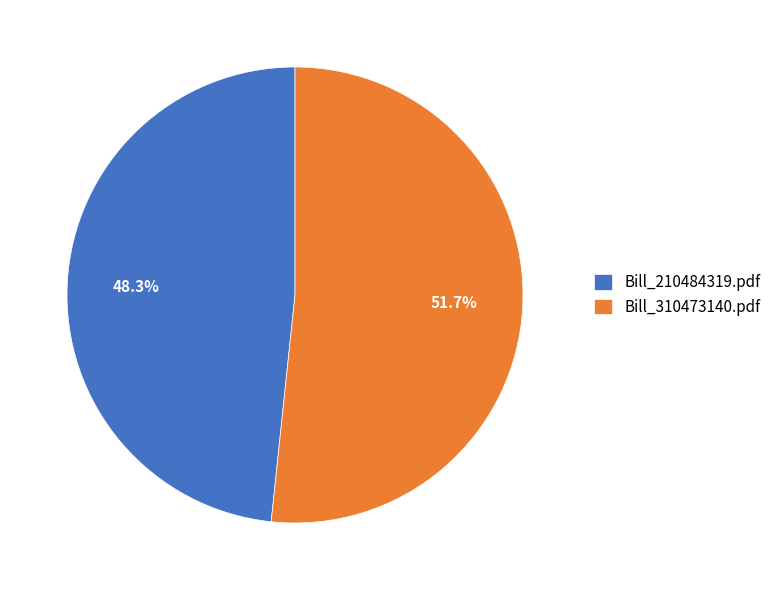

The Bill_310473140.pdf slice represents 62% of the pie. True or false?

False